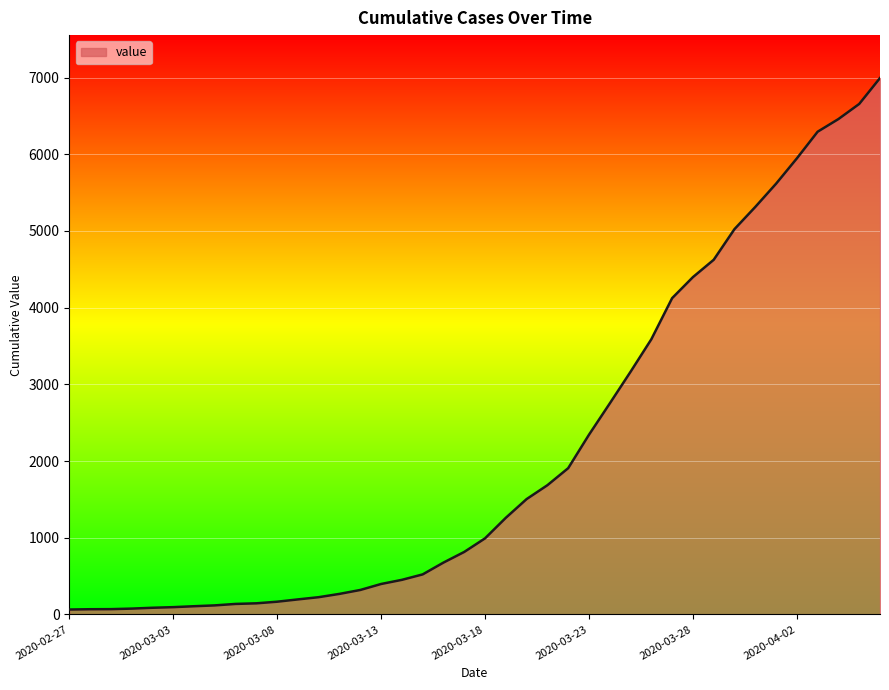

What is the maximum value shown in the chart?

6994